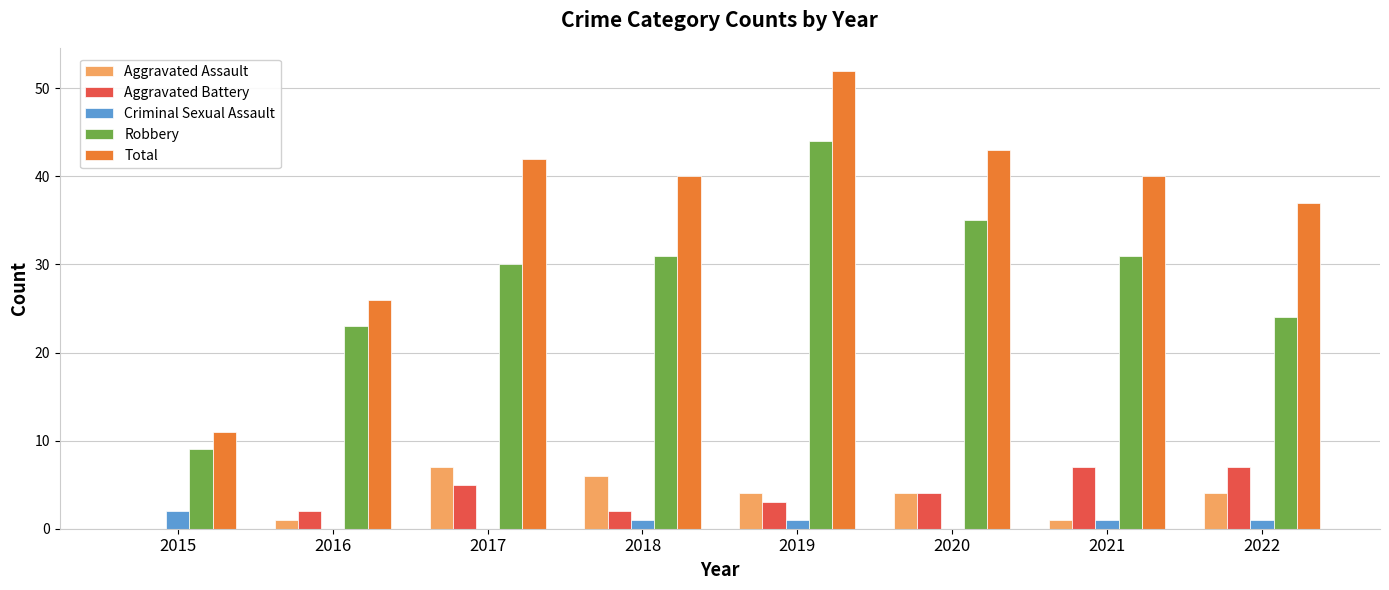

How many data points does each series have?

8